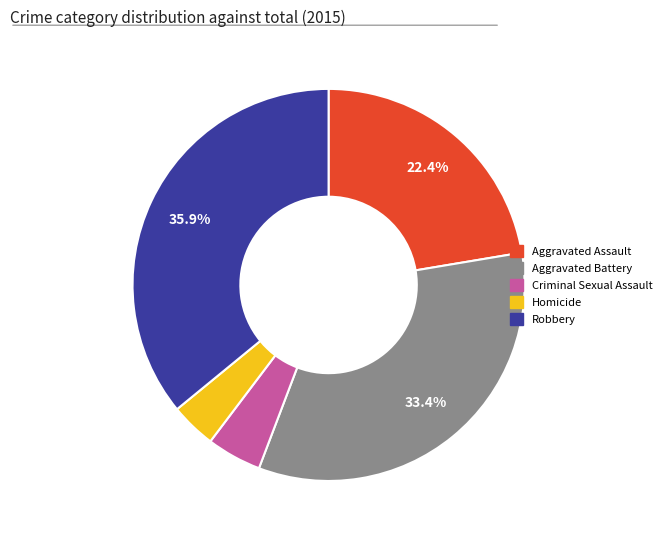

What percentage is the Homicide slice, to the nearest percent?

4%